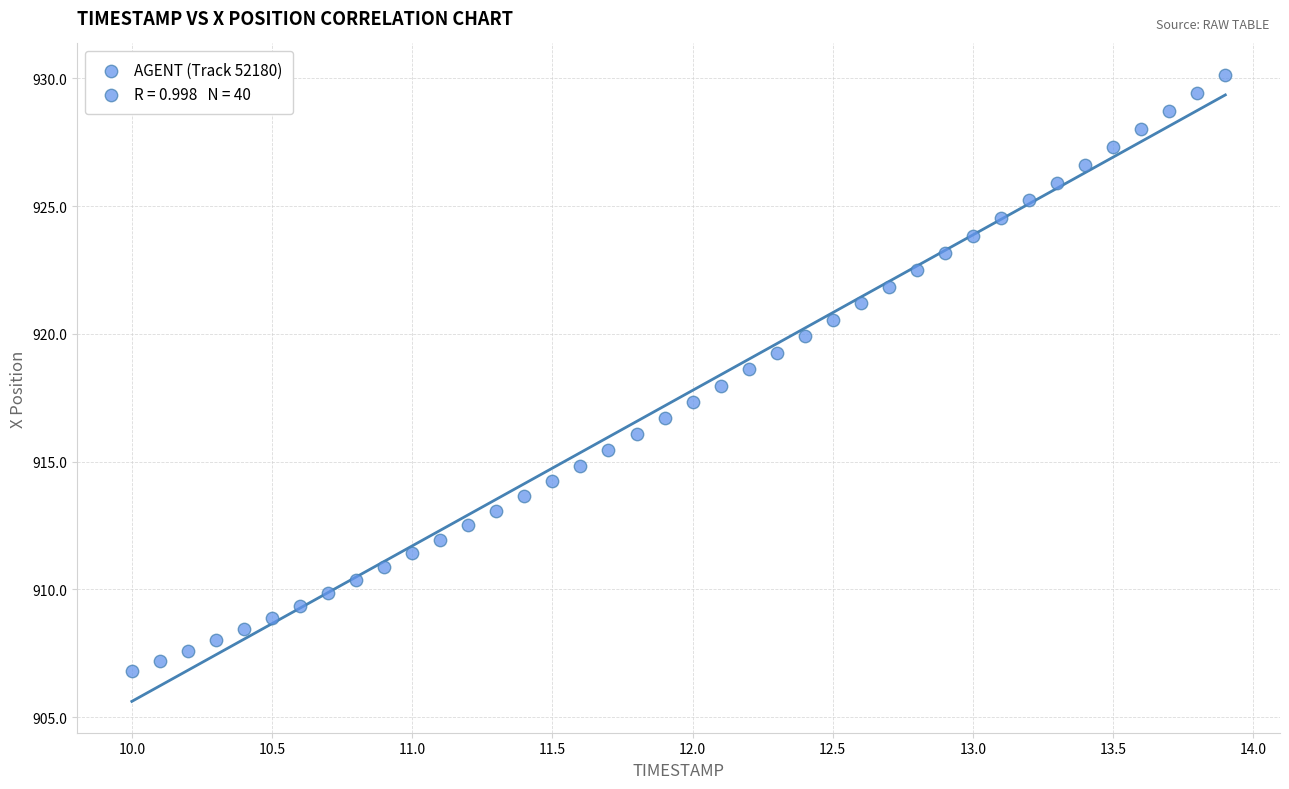

What is the range of X values (max minus min)?

3.9